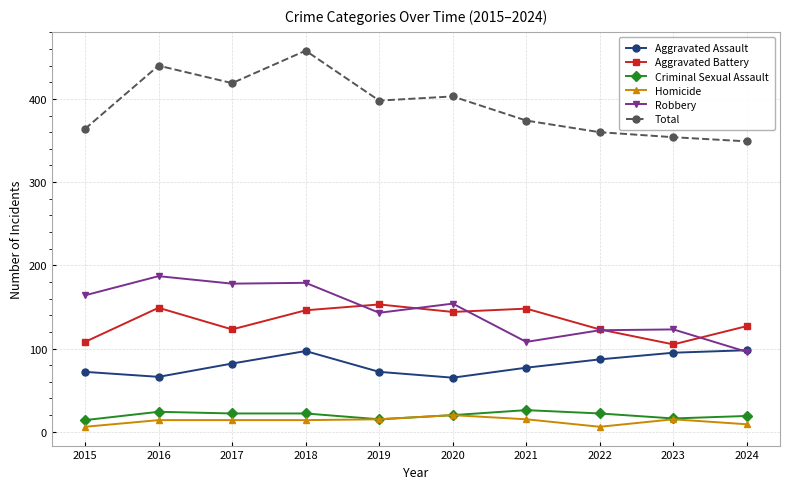

How many interior local valleys does the Total series have?

2